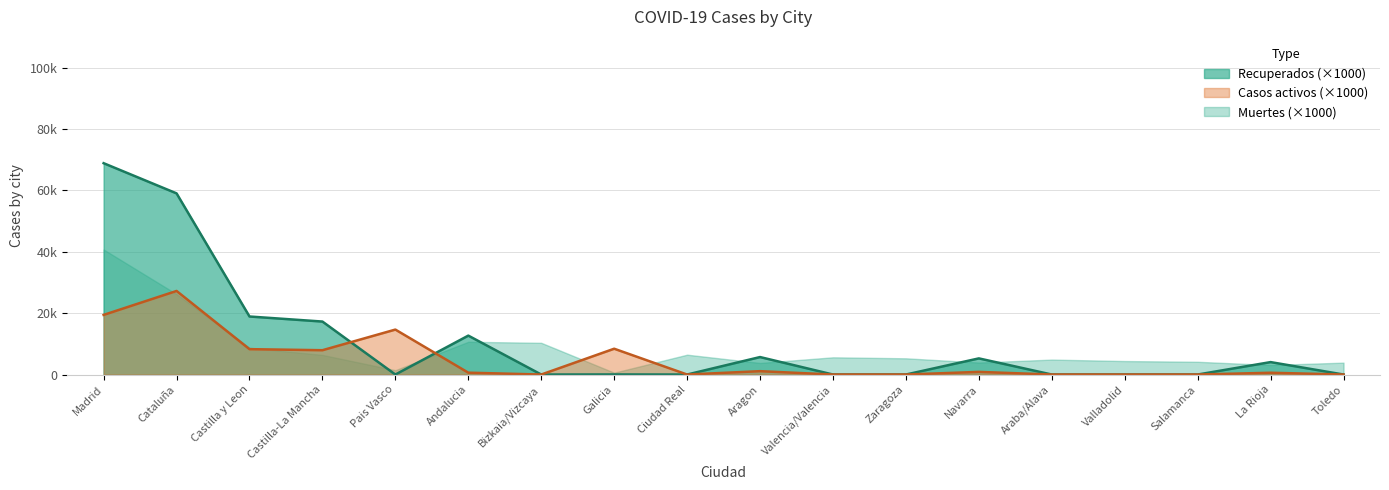

True or false: Casos activos and Recuperados intersect in this chart.

True